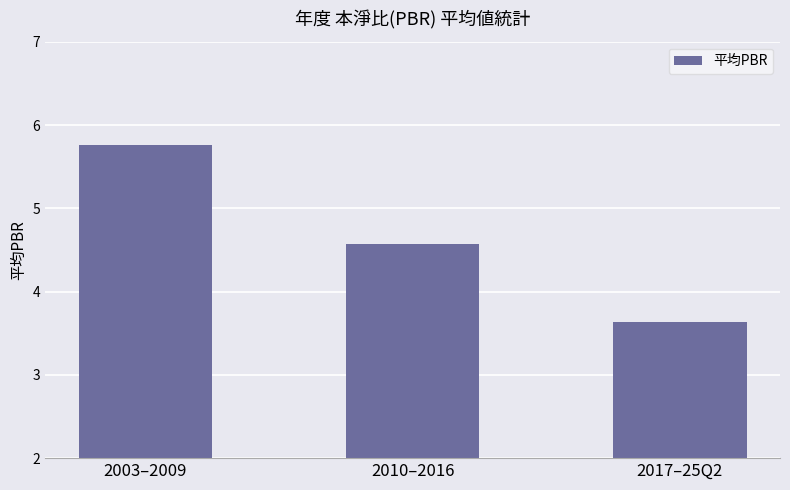

Does the chart contain any negative values?

No